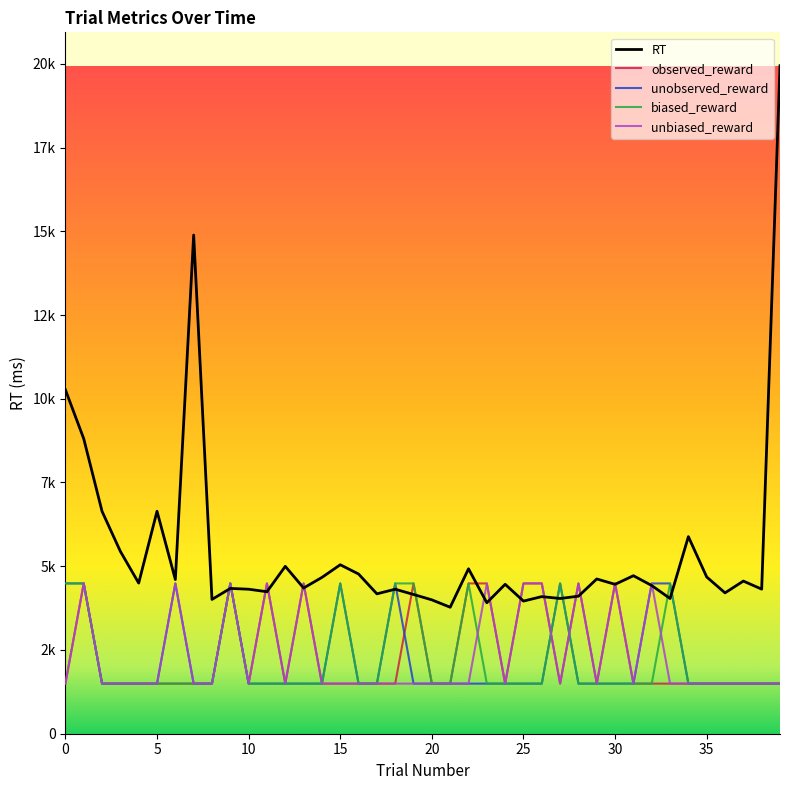

Is this an area chart (filled region under the line)?

No